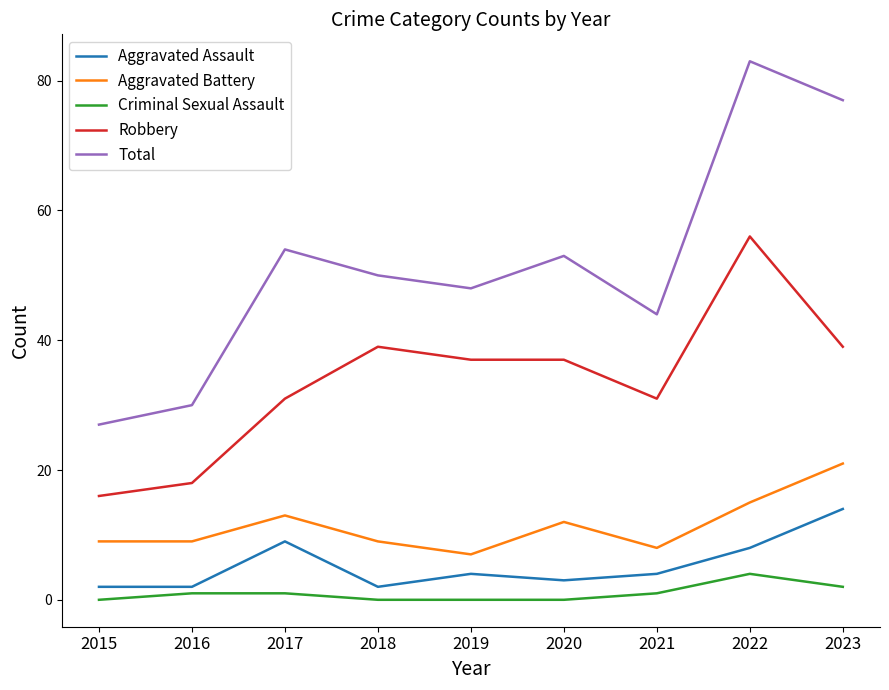

Is it true that Aggravated Assault equals 2 at 2015?

True